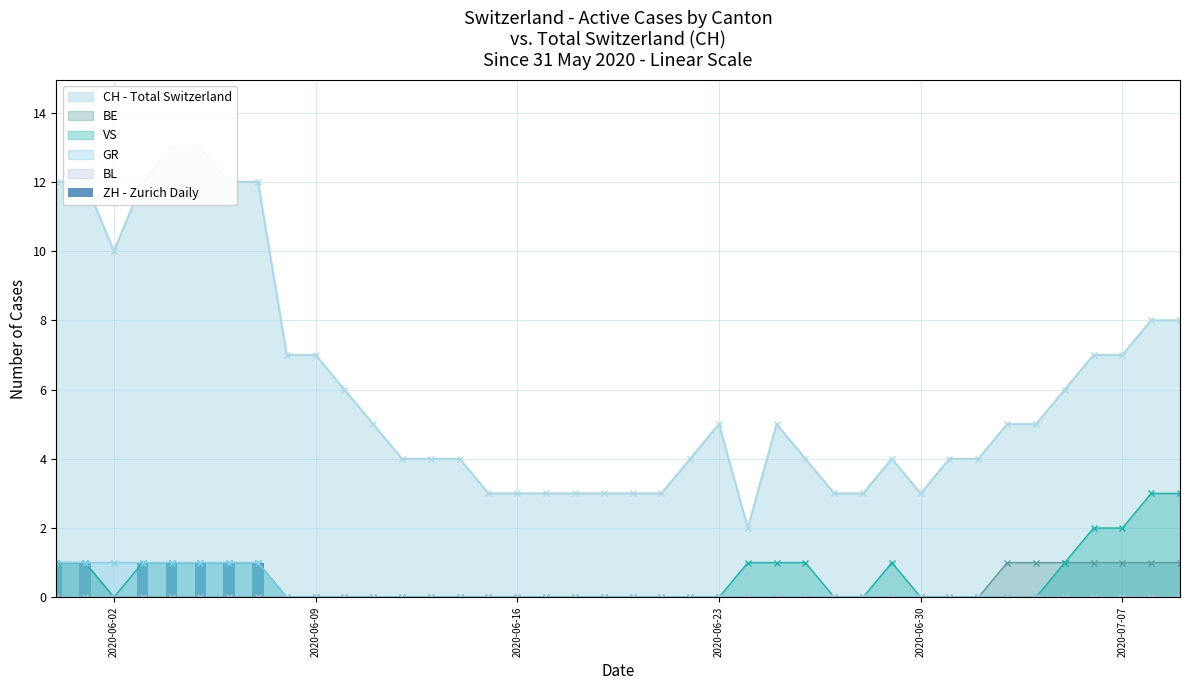

The BE series shows 1 at 2020-06-09. True or false?

False